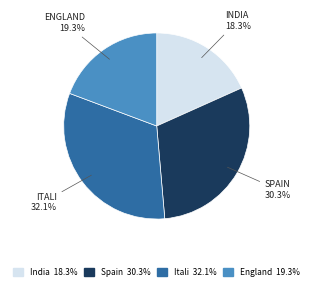

To the nearest percent, what is the difference between the largest and smallest slice percentages?

14%